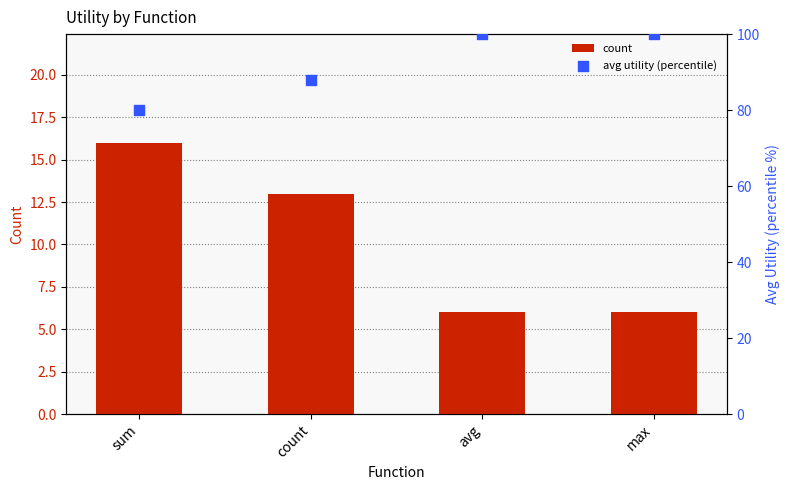

What are all the series names shown in the legend?

count, avg utility (percentile)